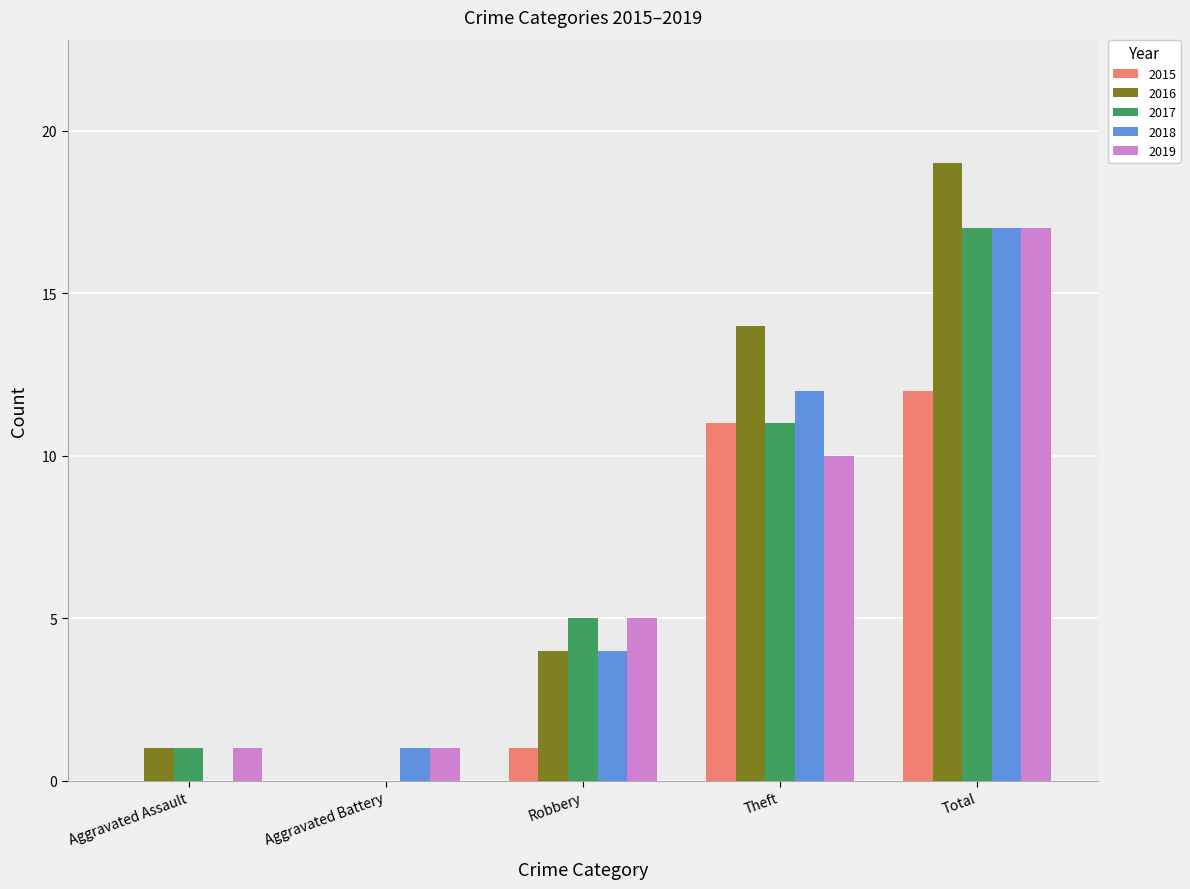

Reading left to right, list all the values displayed in this chart.

2015: Aggravated Assault=0	Aggravated Battery=0	Robbery=1	Theft=11	Total=12
2016: Aggravated Assault=1	Aggravated Battery=0	Robbery=4	Theft=14	Total=19
2017: Aggravated Assault=1	Aggravated Battery=0	Robbery=5	Theft=11	Total=17
2018: Aggravated Assault=0	Aggravated Battery=1	Robbery=4	Theft=12	Total=17
2019: Aggravated Assault=1	Aggravated Battery=1	Robbery=5	Theft=10	Total=17